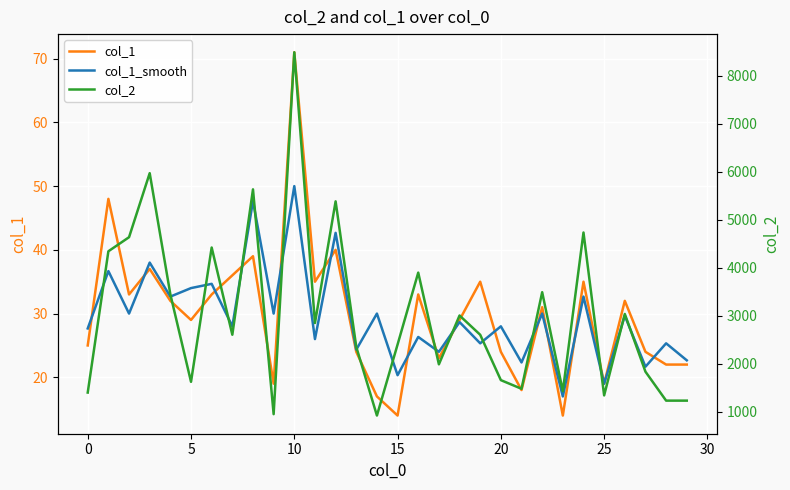

What is the average value of the col_1_smooth series?

29.5